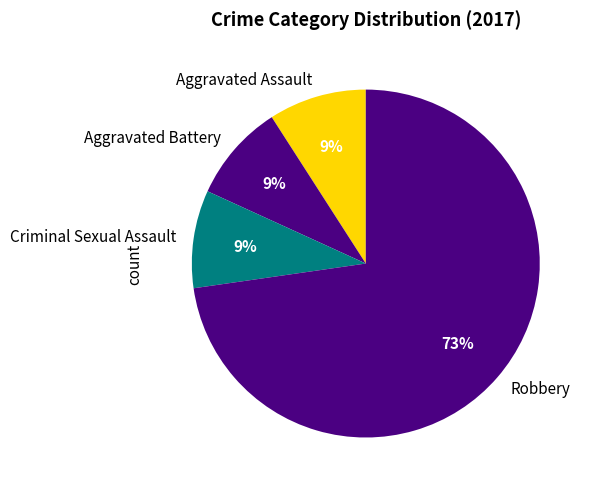

Is the sum of Aggravated Assault and Criminal Sexual Assault greater than half?

No